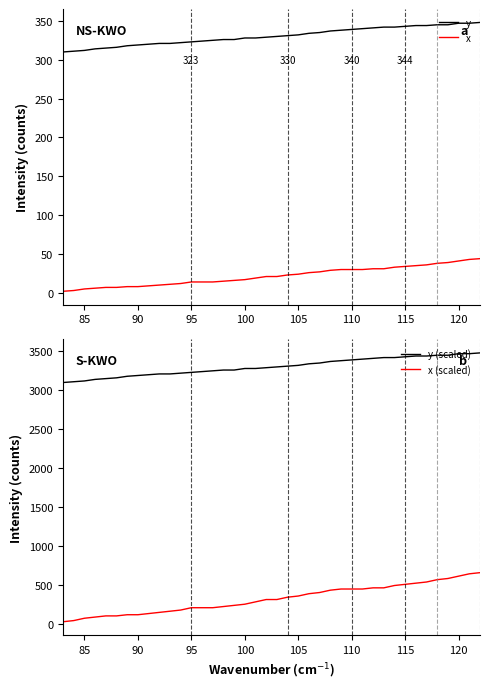

True or false: y and y (scaled) intersect in this chart.

False